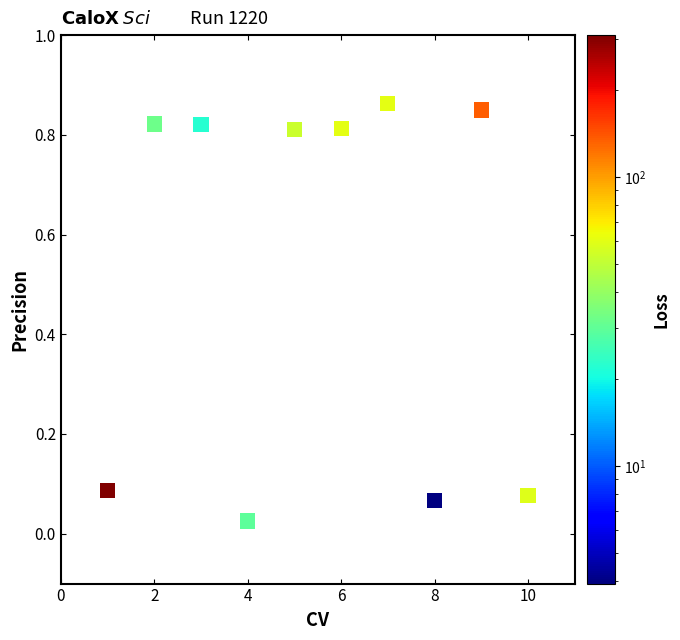

What is the average X value?

5.5